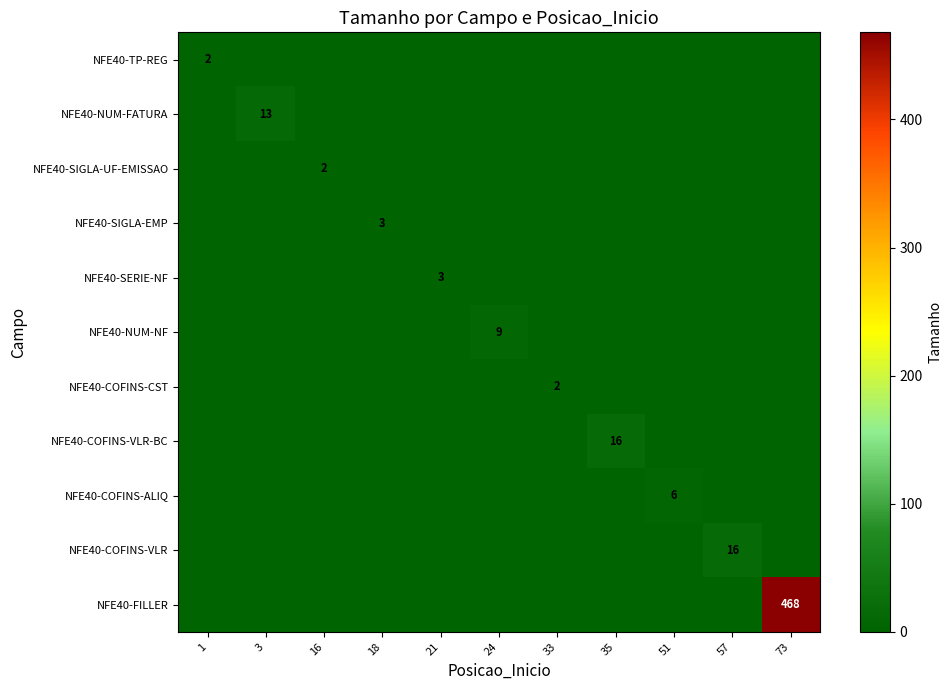

What is the greatest value displayed?

468